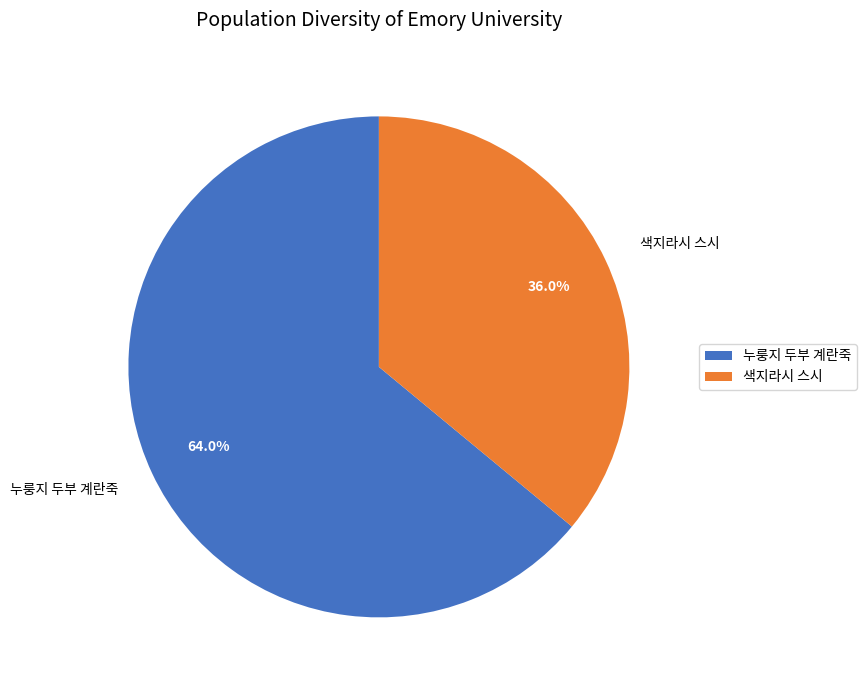

To the nearest percent, what portion does 누룽지 두부 계란죽 represent?

64%